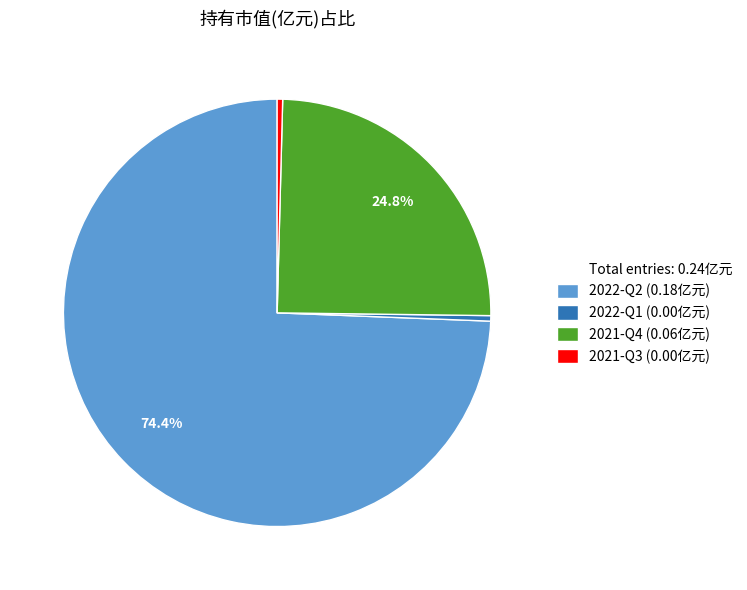

To the nearest percent, what is the difference between the largest and smallest slice percentages?

74%